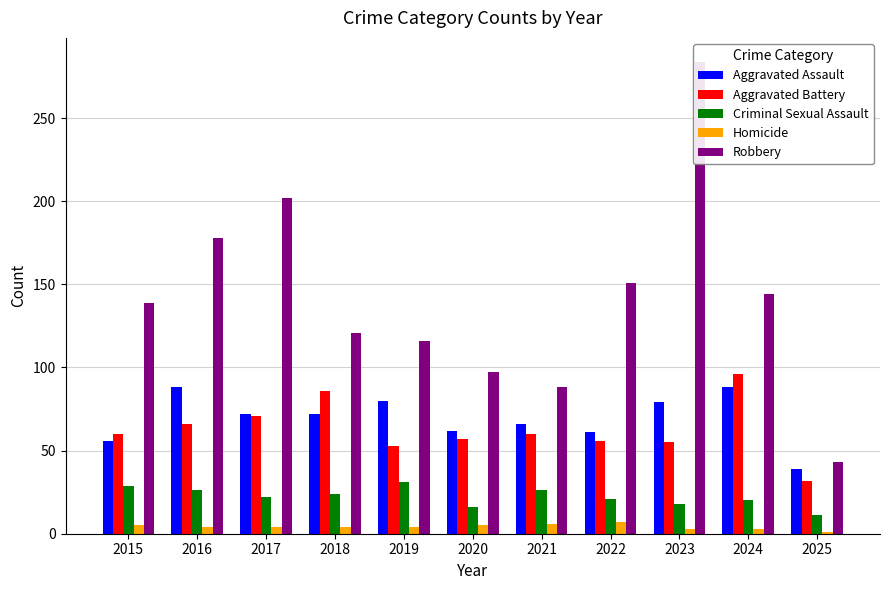

Does the chart contain any negative values?

No